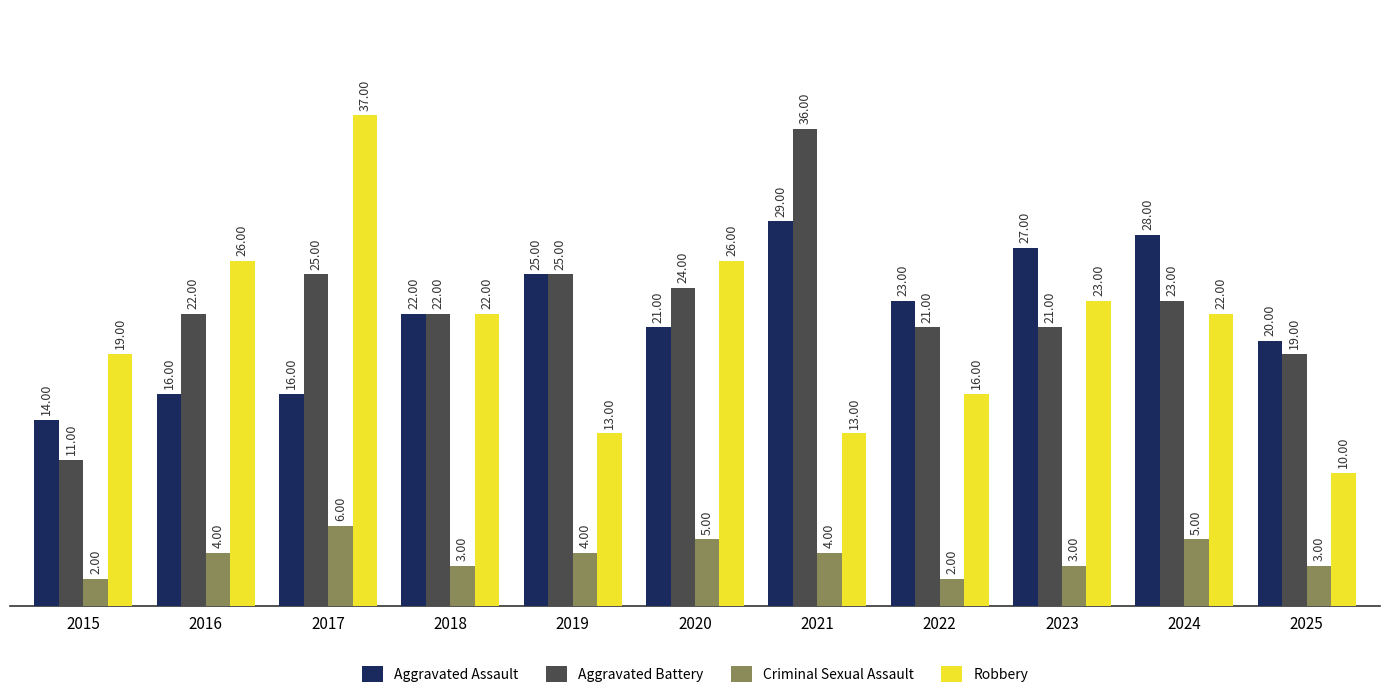

What are all the series names shown in the legend?

Aggravated Assault, Aggravated Battery, Criminal Sexual Assault, Robbery